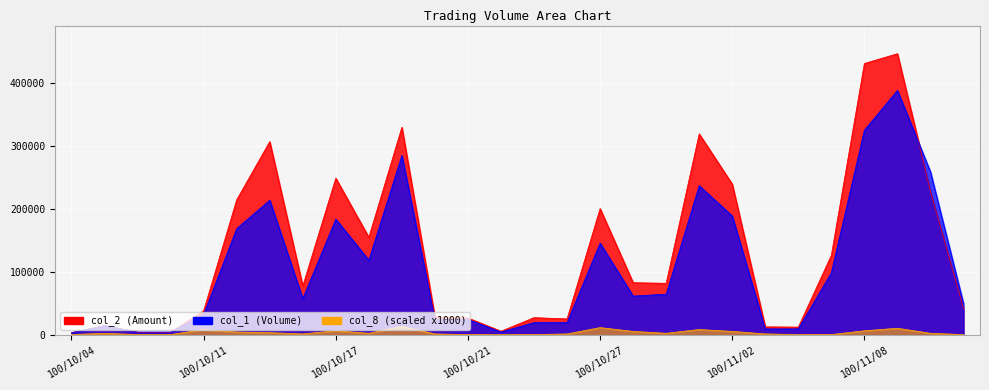

Where is the first local maximum for col_8?

100/10/05